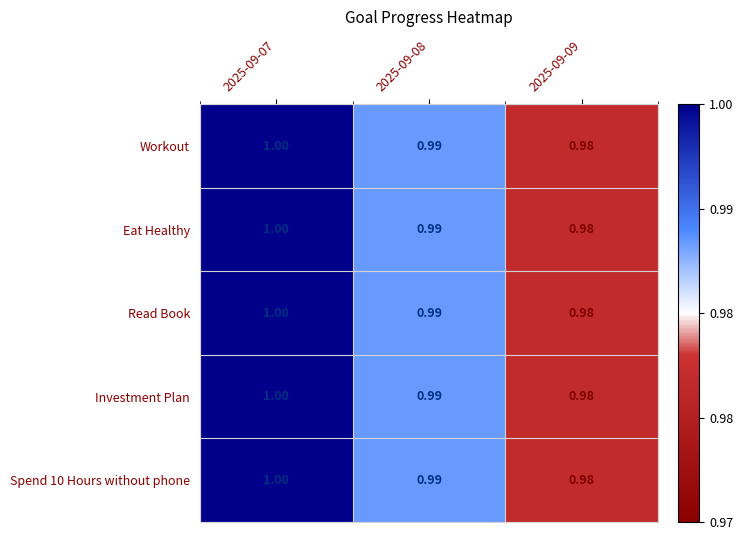

Is the value of Workout at 2025-09-09 greater than the value of Investment Plan at 2025-09-08?

No